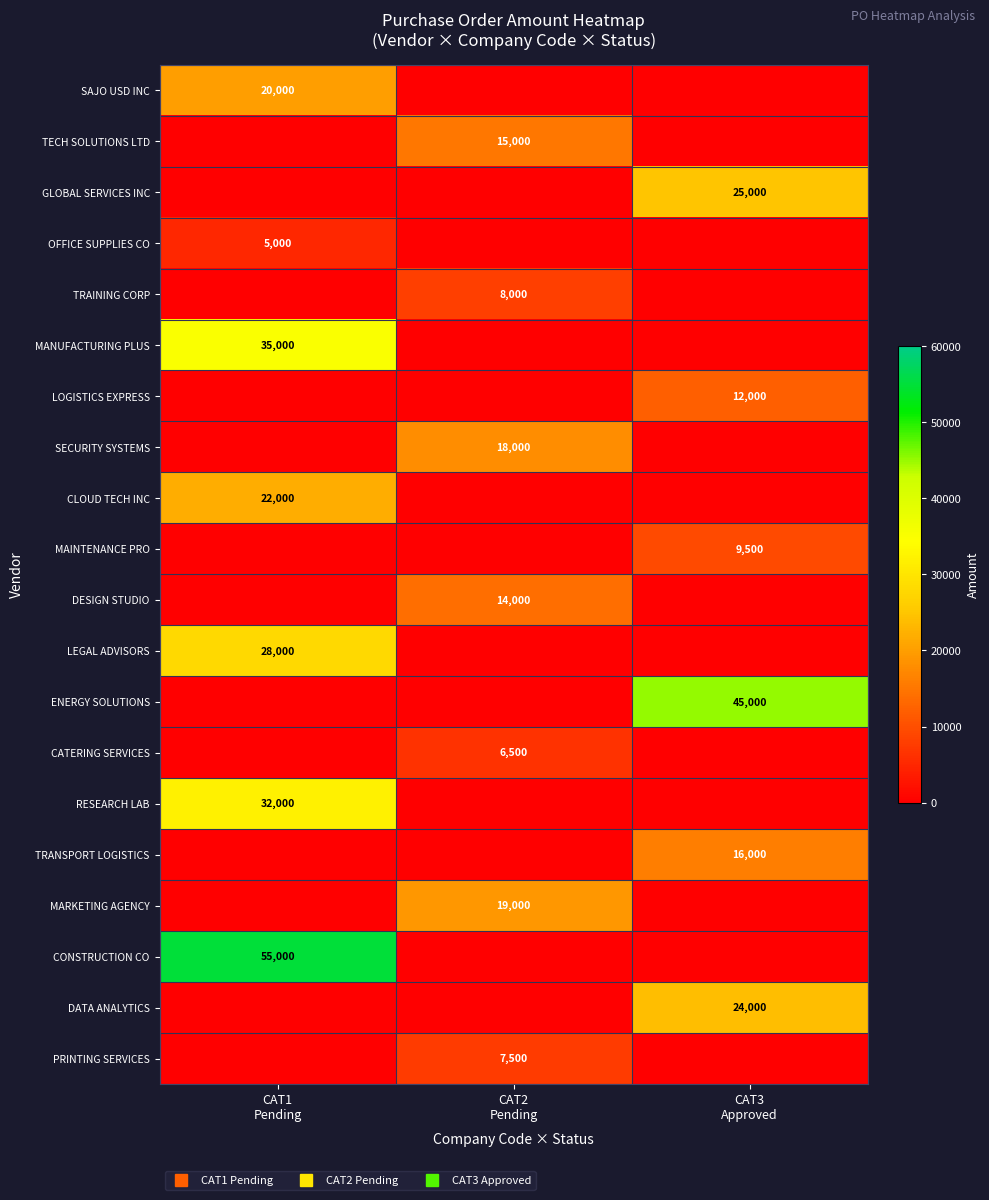

What is the difference between the maximum and minimum values in the MAINTENANCE PRO series?

9500